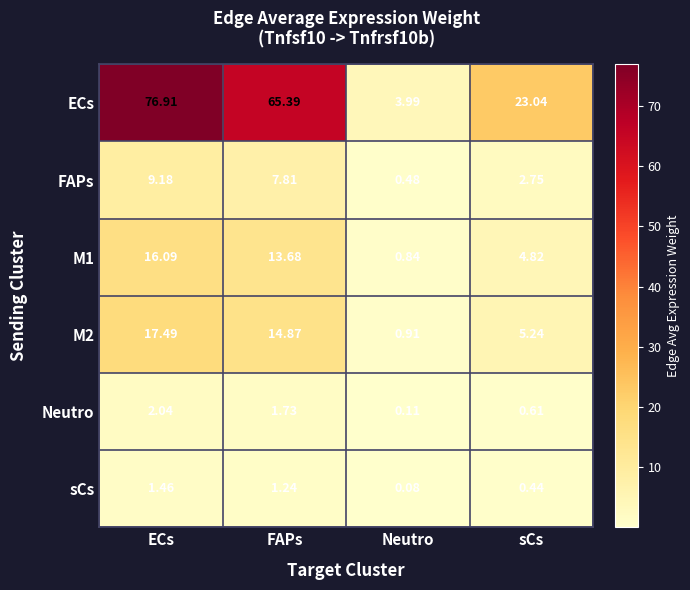

Rank the categories by ECs value from highest to lowest.

ECs, FAPs, sCs, Neutro